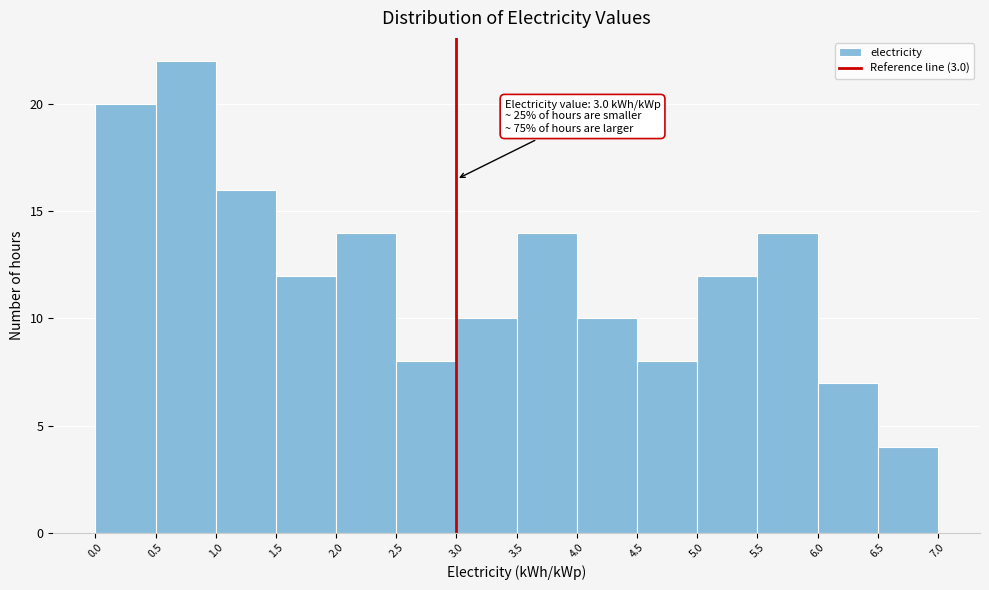

Which range on the x-axis has the tallest bar?

0.5 to 1.0